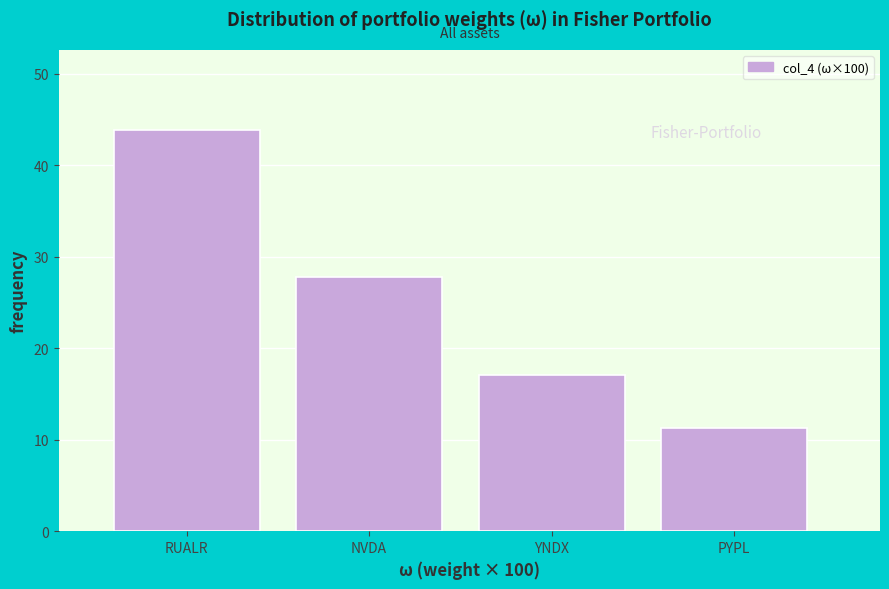

Reading left to right, transcribe all the data shown in this chart.

43.8	27.8	17.1	11.3